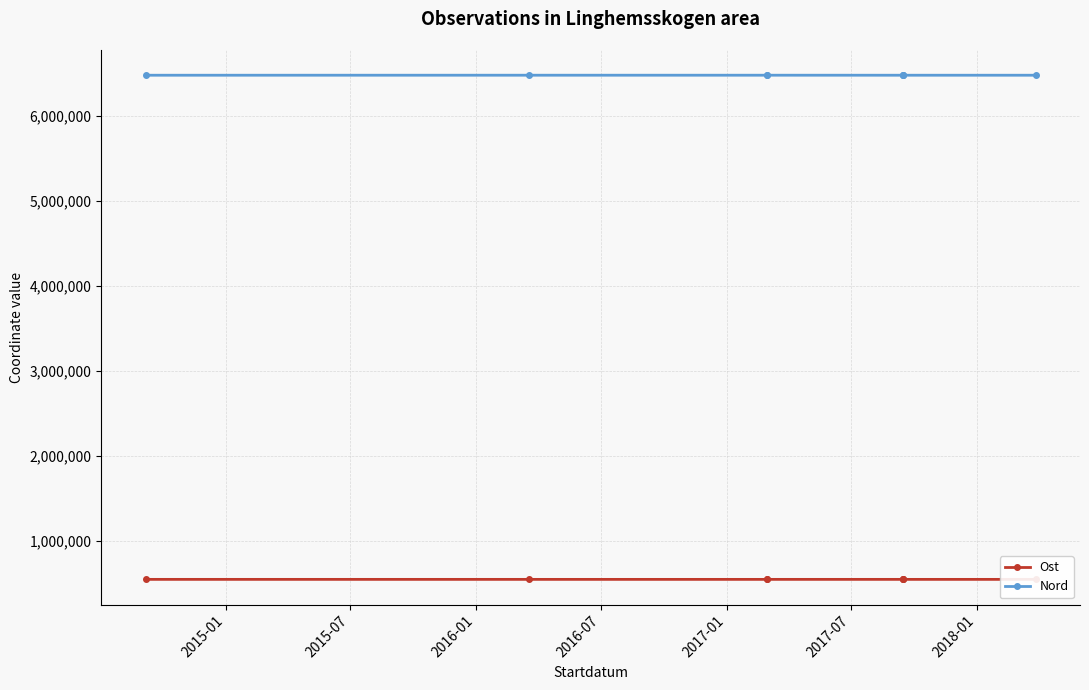

What position from the left is 2017-01?

5